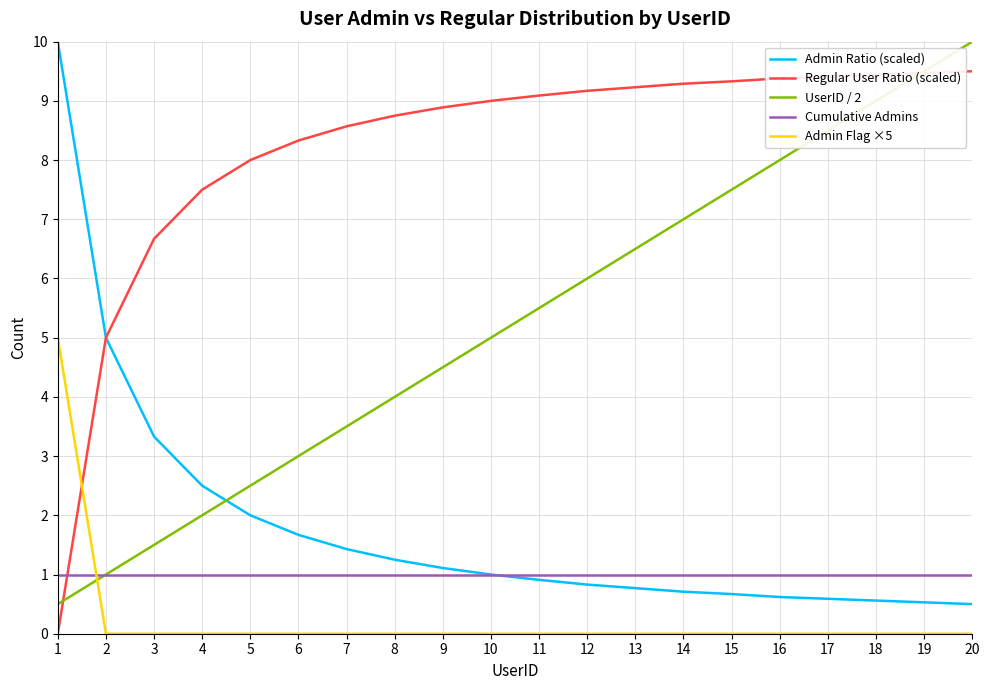

Is the value of Regular User Ratio (scaled) at 5 greater than the value of Admin Flag ×5 at 11?

Yes